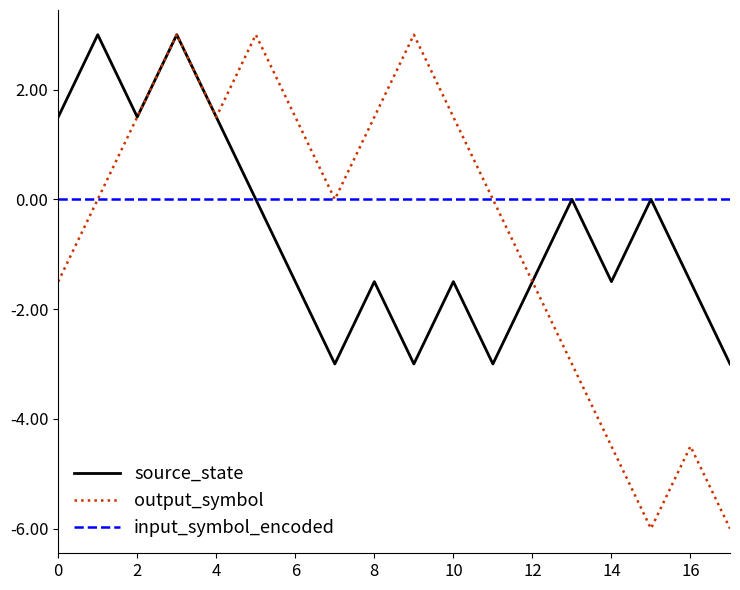

What is the lowest value of the output_symbol series?

-6.0